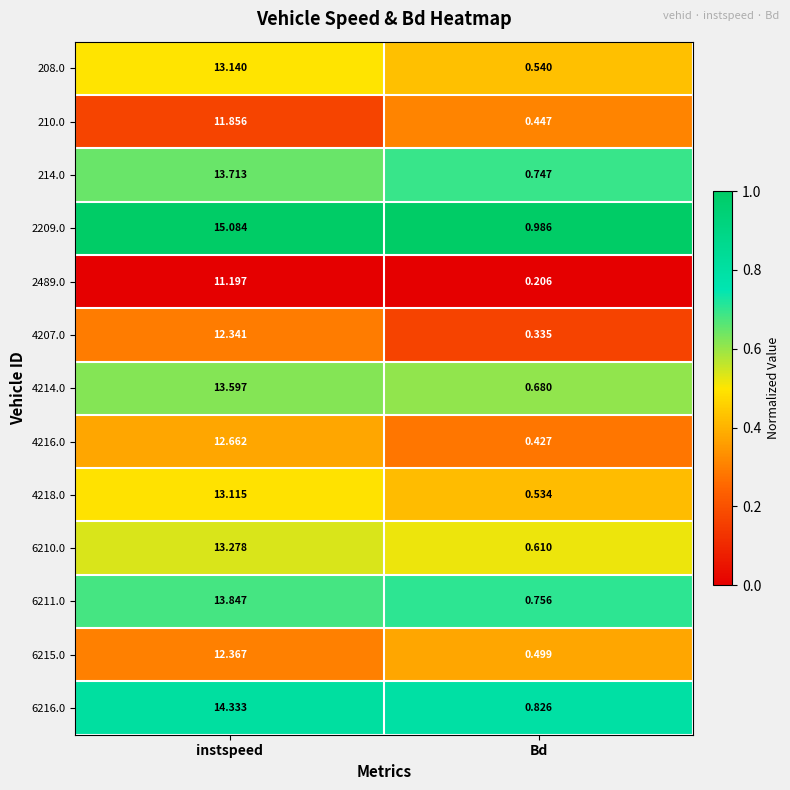

Between instspeed and Bd, which series saw the biggest shift?

2209.0